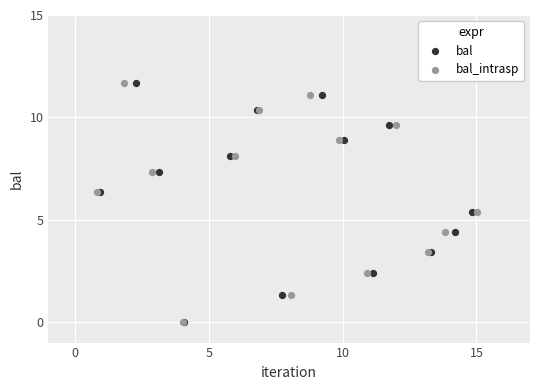

What are all the series names shown in the legend?

bal, bal_intrasp